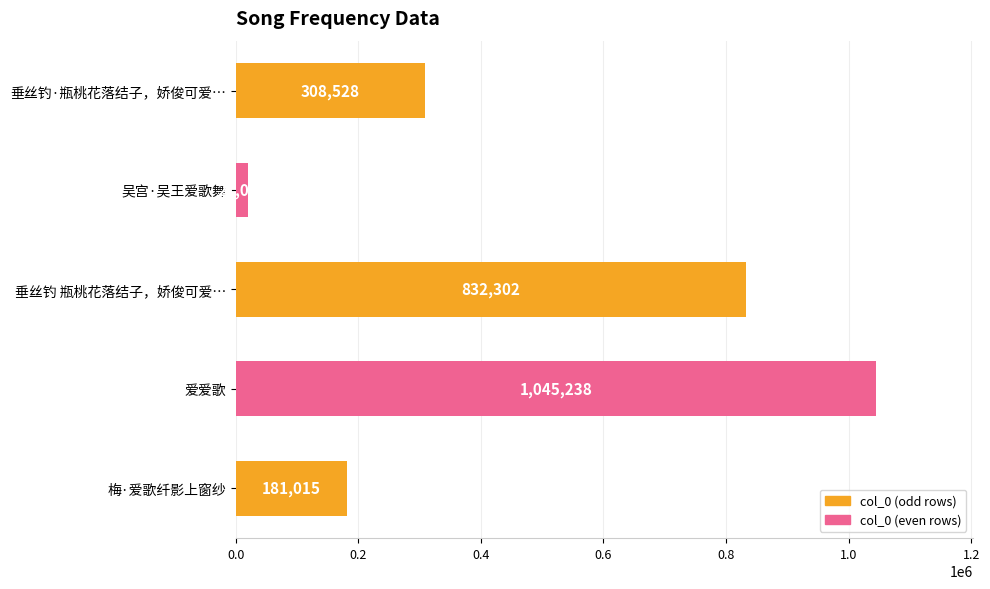

How many values are below 308528?

2